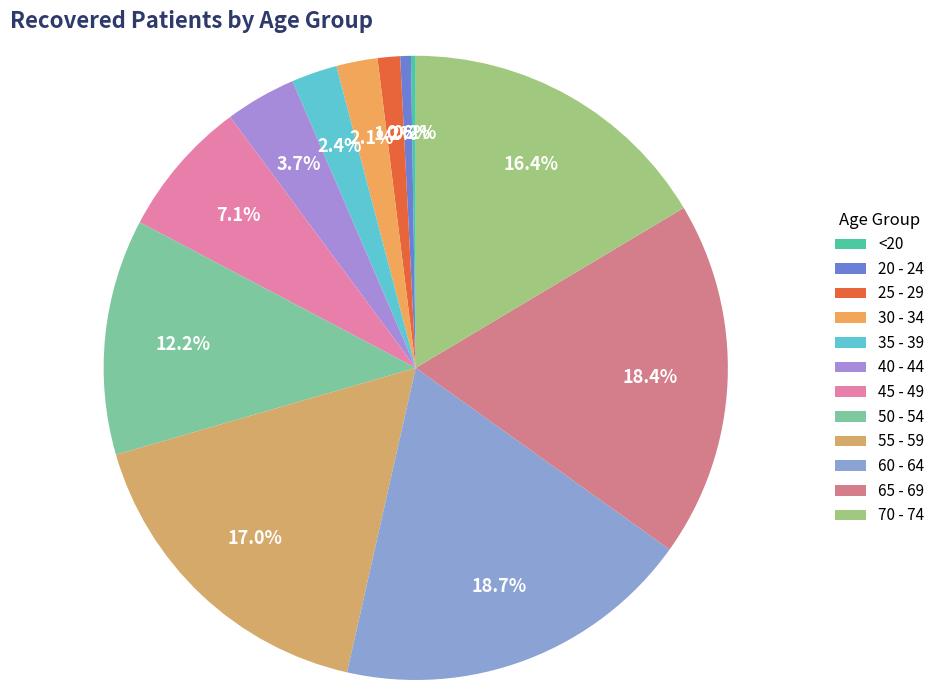

The 65 - 69 slice represents 6% of the pie. True or false?

False